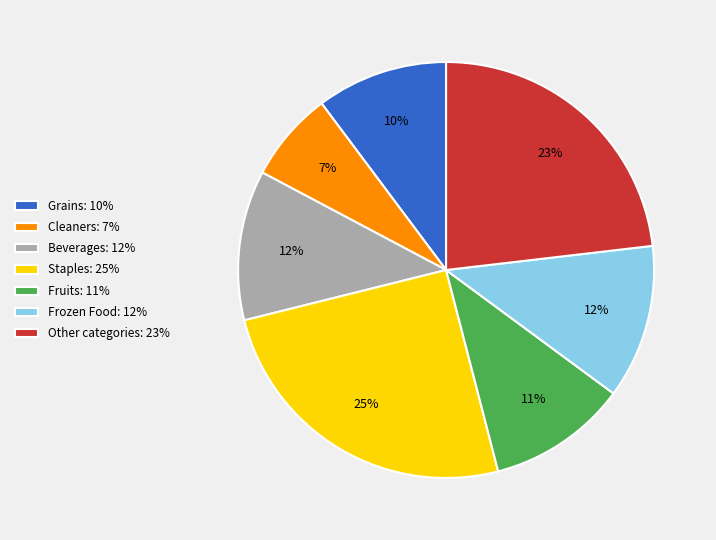

What is the ratio of the value at Cleaners: 7% to the value at Grains: 10%?

0.7